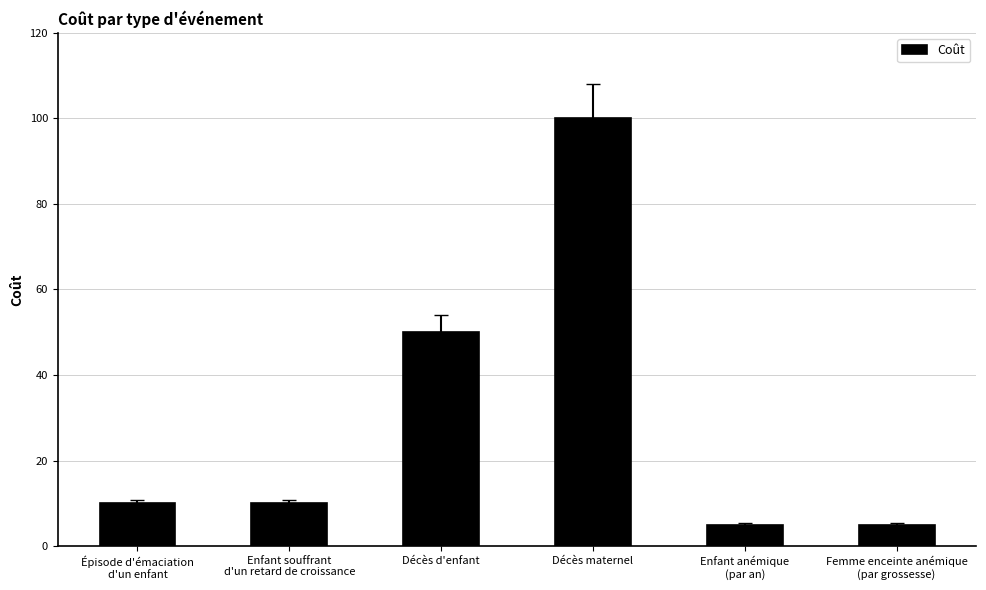

Does the chart contain stacked bars?

No